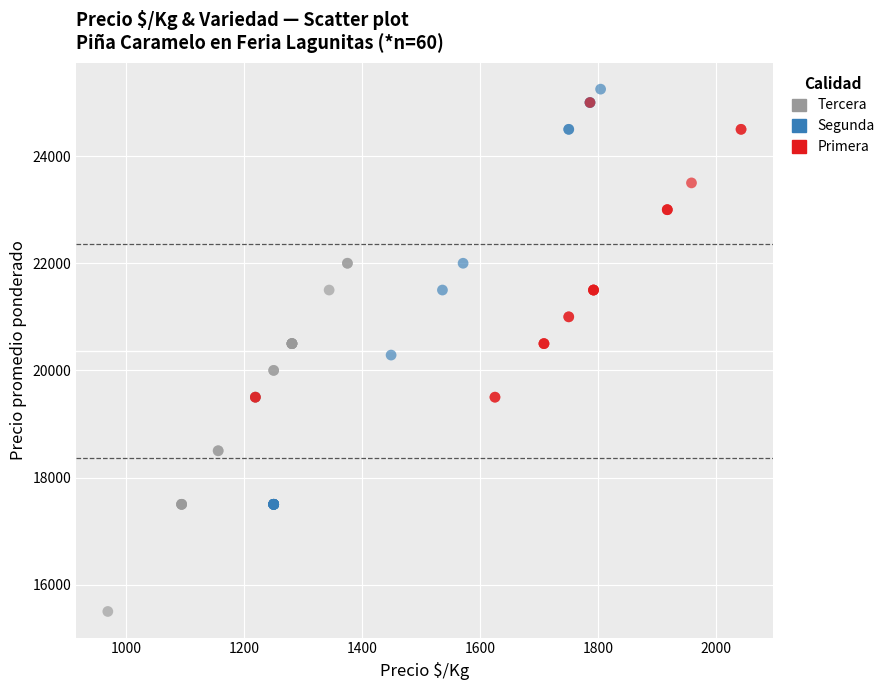

Which series contains the lowest Y value?

Tercera